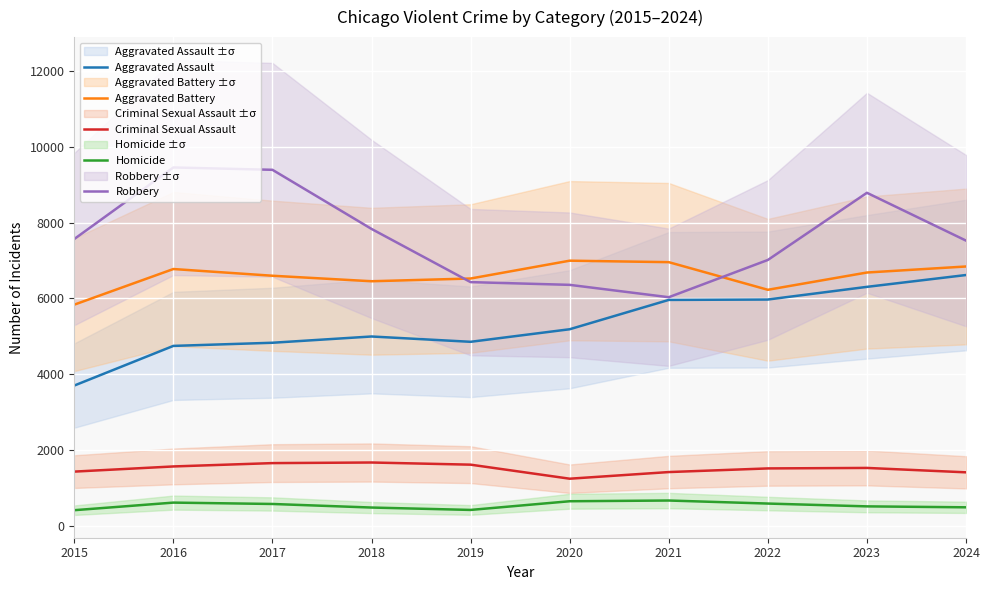

How many interior local valleys does the Aggravated Battery series have?

2